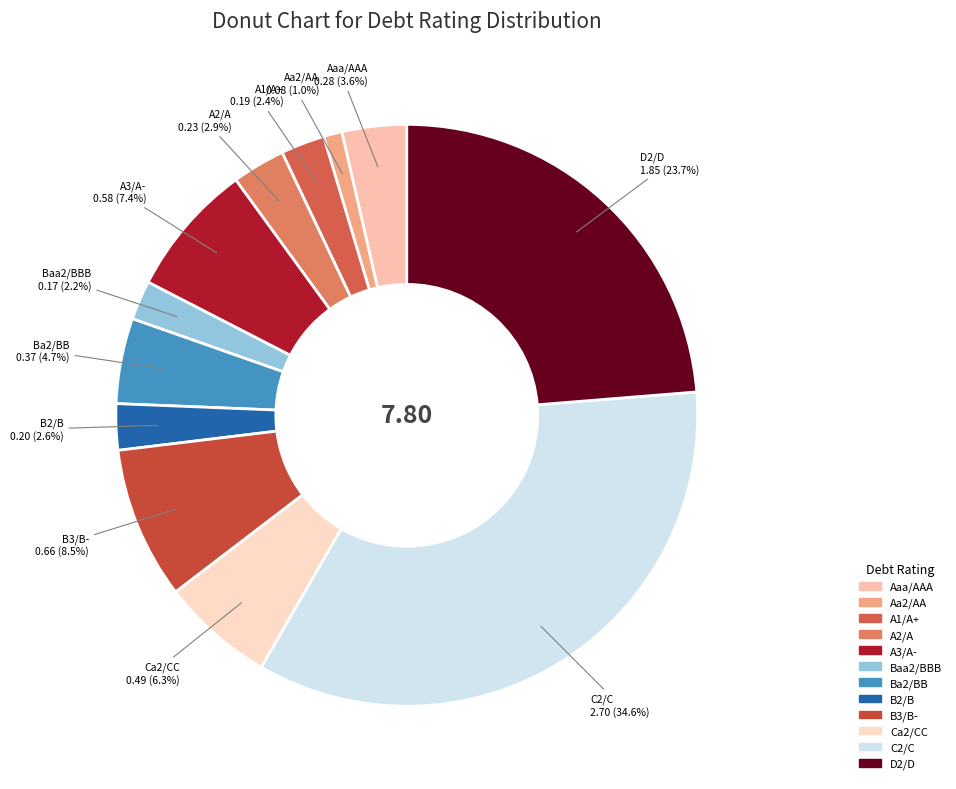

How many segments does this pie chart have?

12